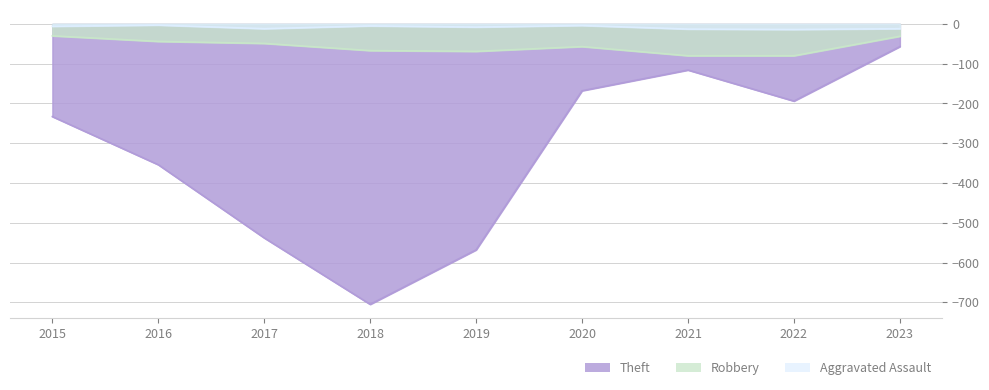

How many lines are shown in the chart?

3